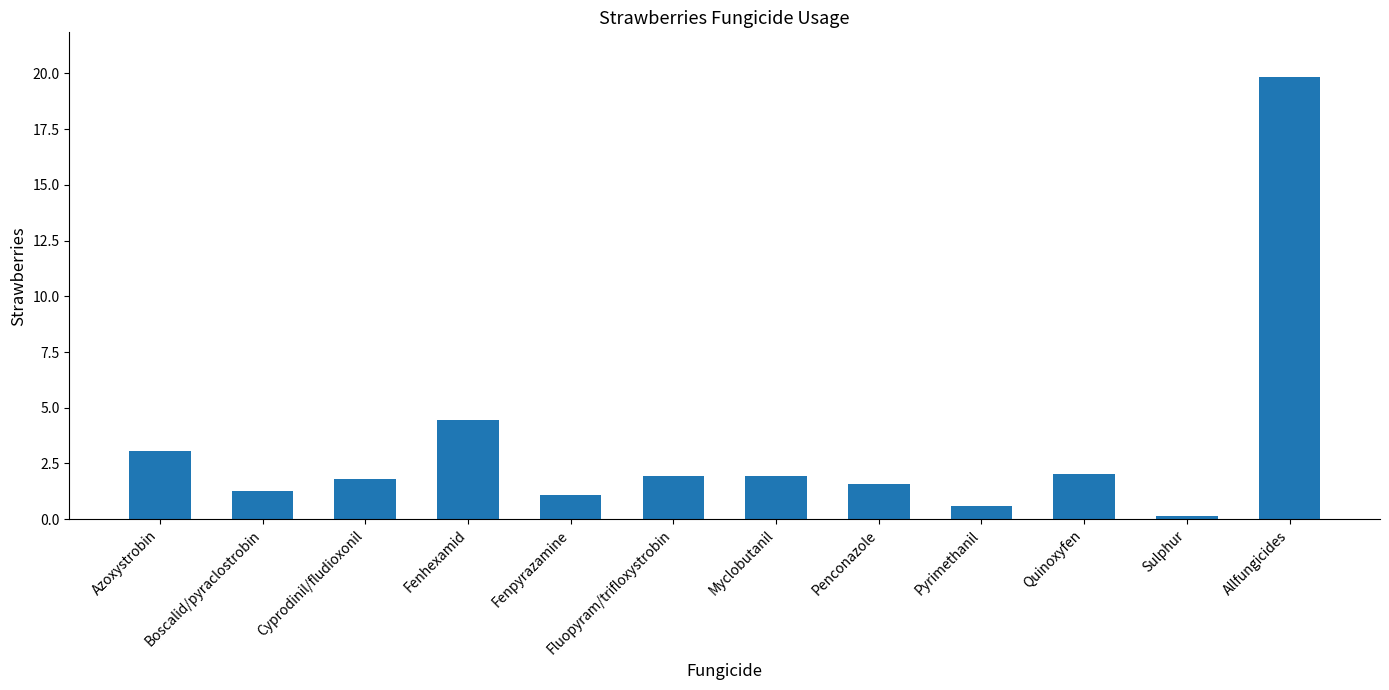

What position from the left is Allfungicides?

12